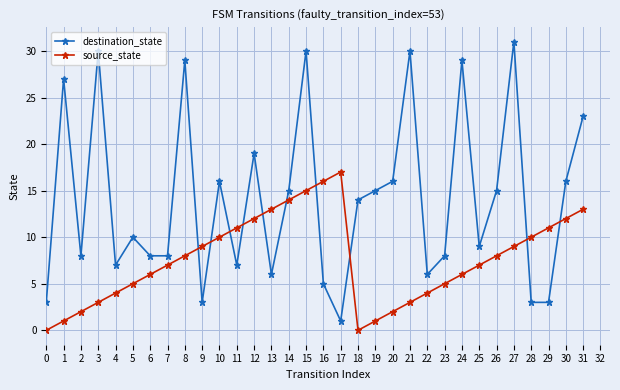

What is the greatest value displayed?

31